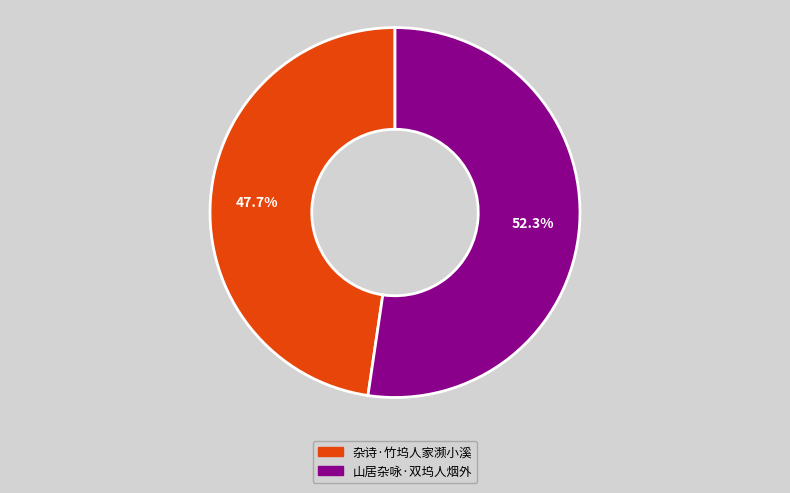

Does any single category account for the majority?

Yes